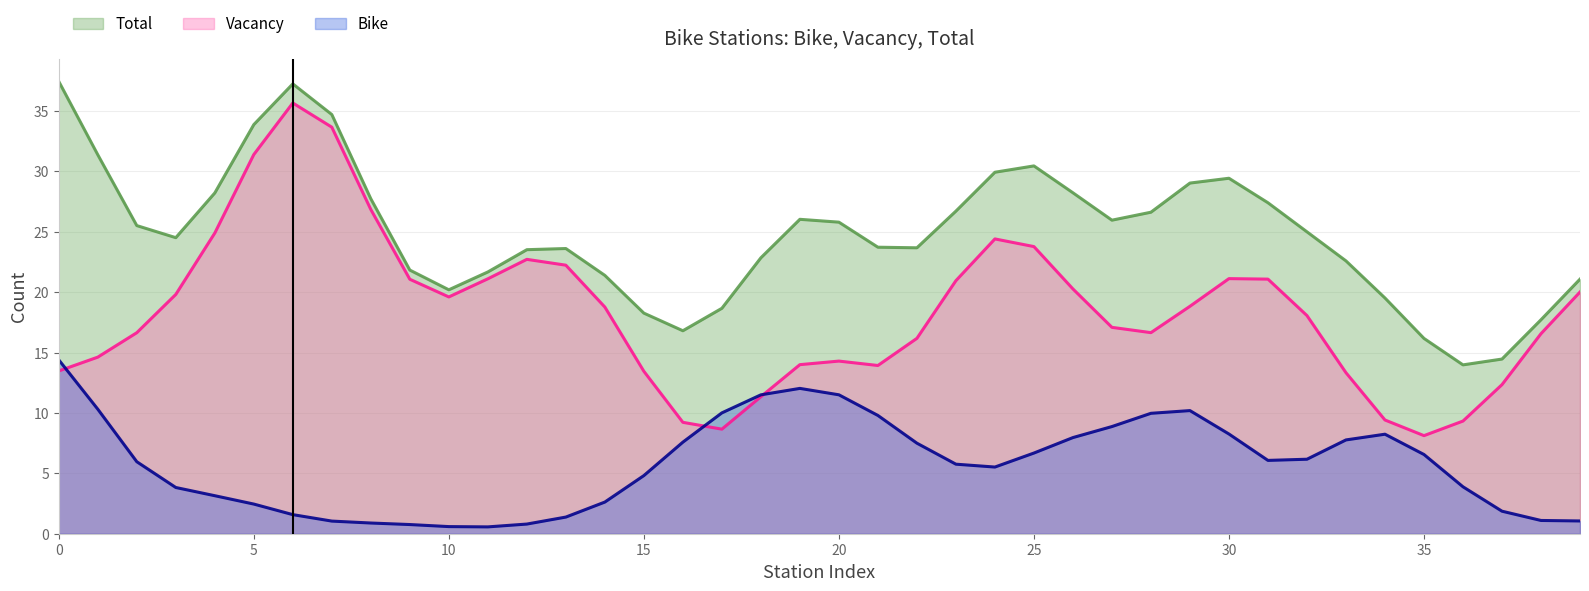

Which series has the largest range (max minus min)?

Vacancy